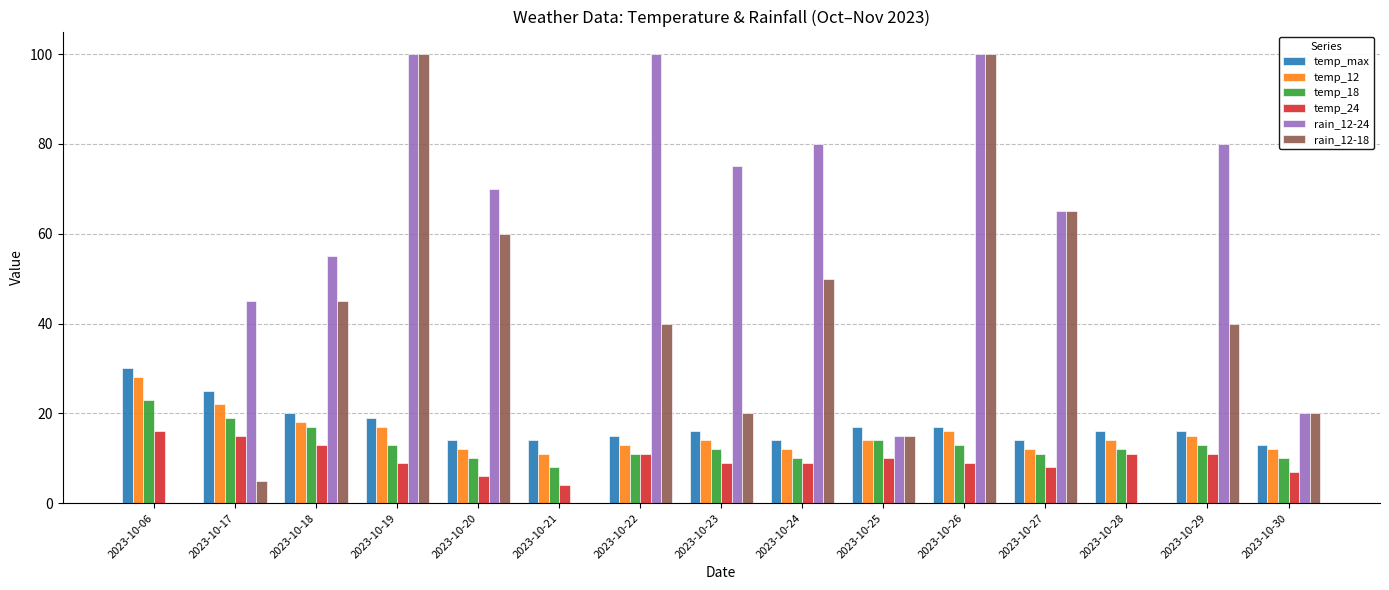

How many groups of bars are there?

15